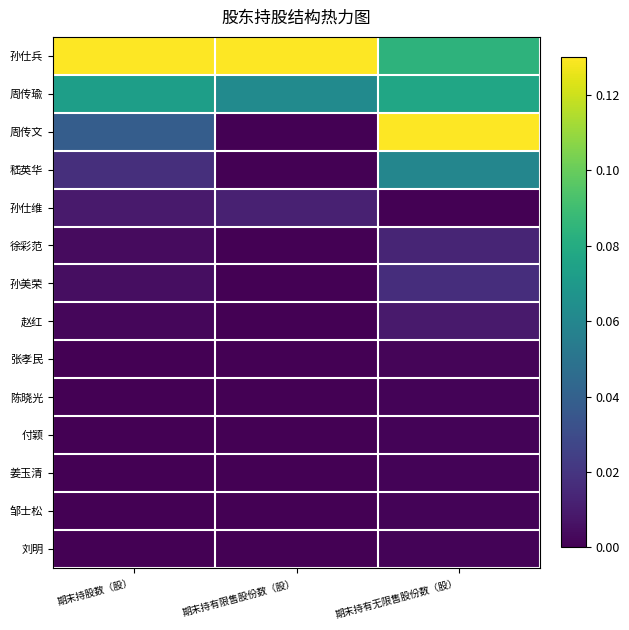

Count the number of categories in the chart.

3